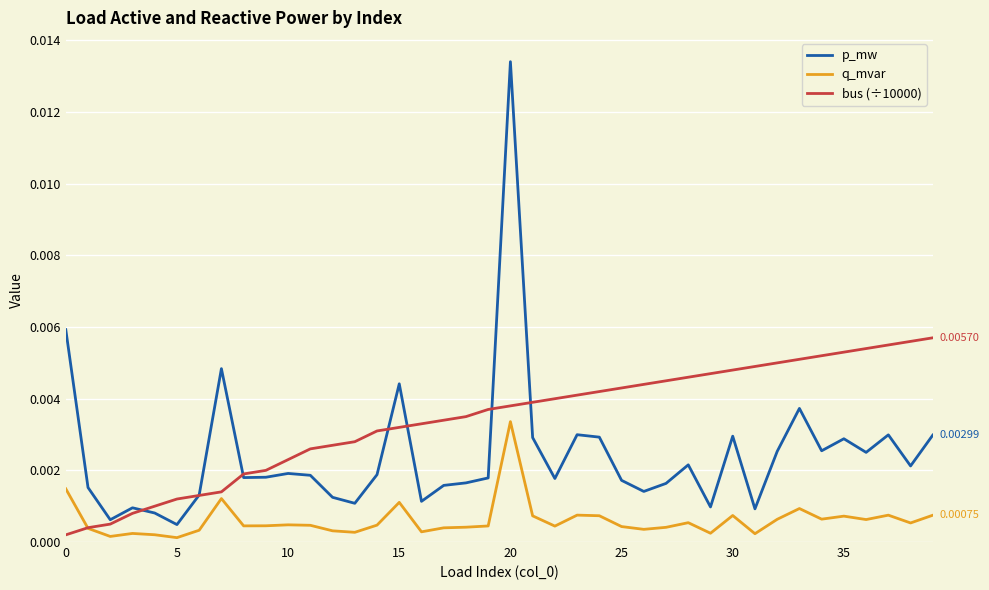

True or false: q_mvar and p_mw intersect in this chart.

False